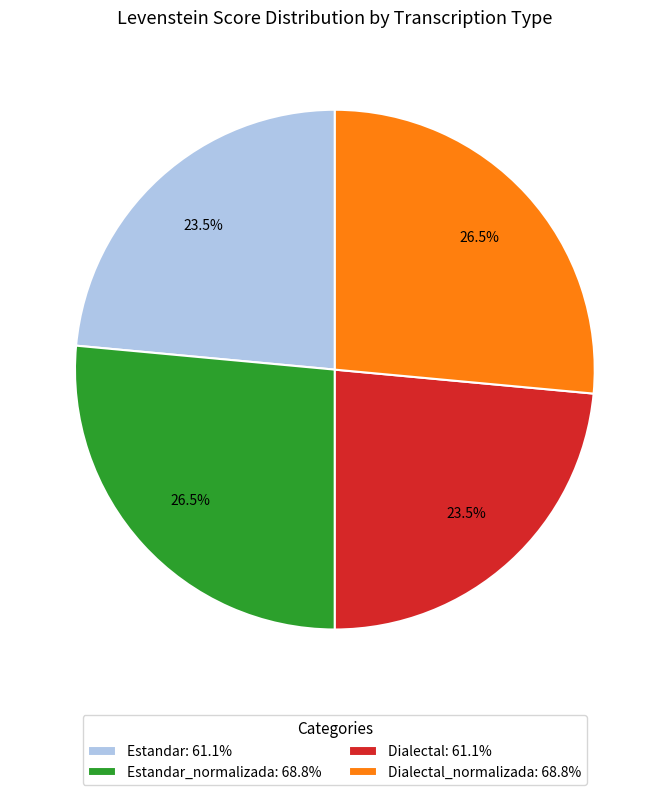

What percentage is NOT represented by Estandar: 61.1%?

76.5%